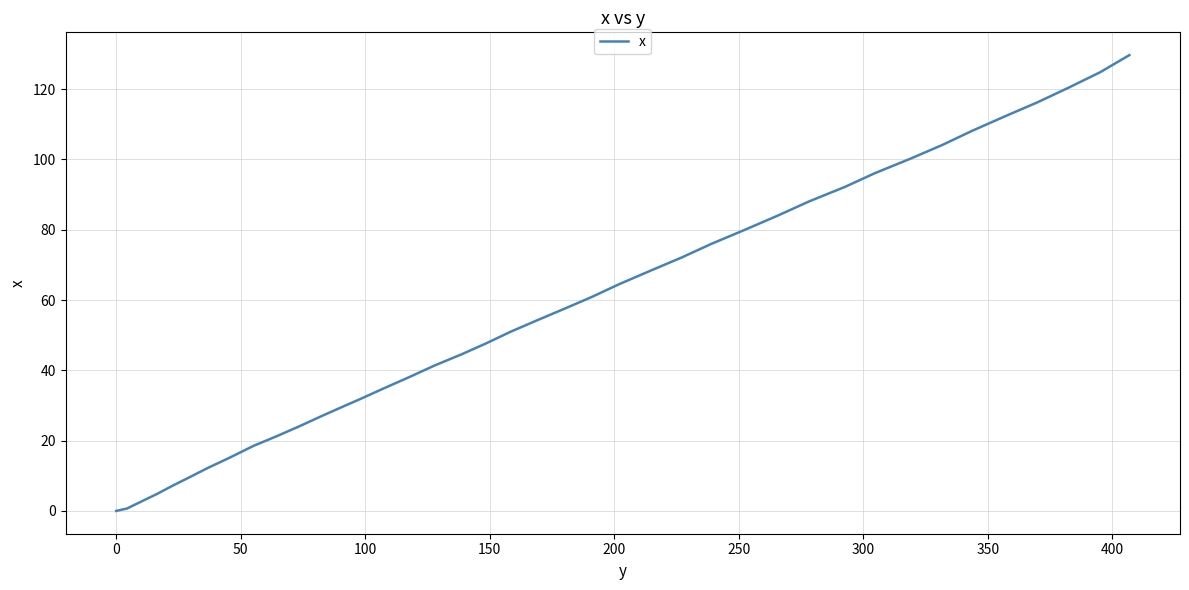

What is the difference between the maximum and minimum values?

129.7